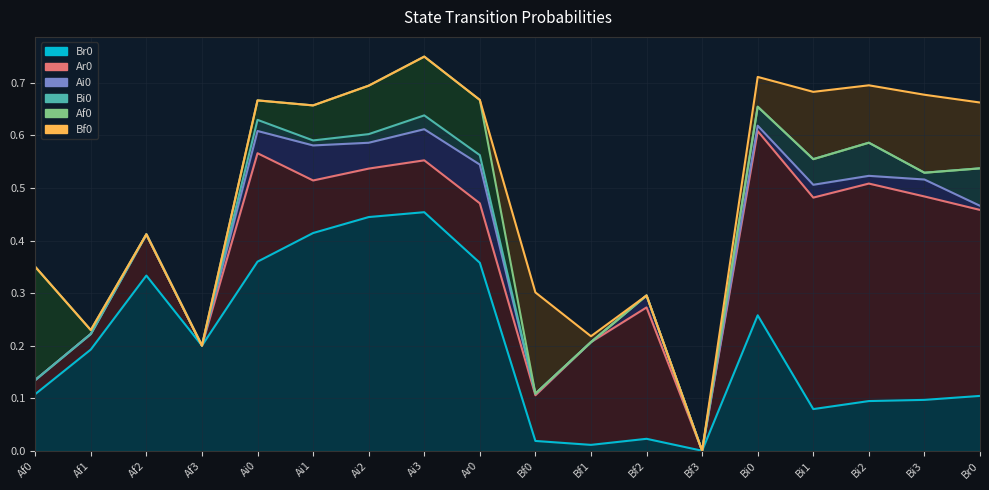

What is the spread (max minus min) of values at Bf0?

0.2